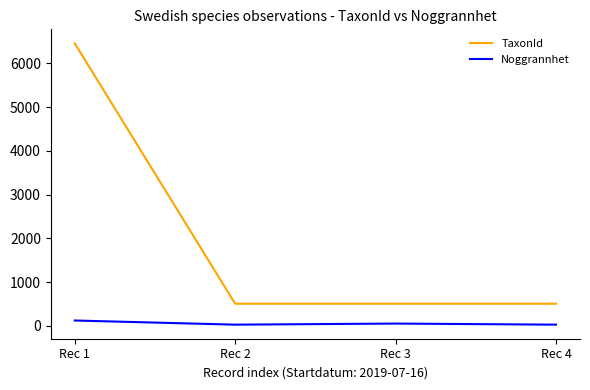

What are all the series names shown in the legend?

TaxonId, Noggrannhet